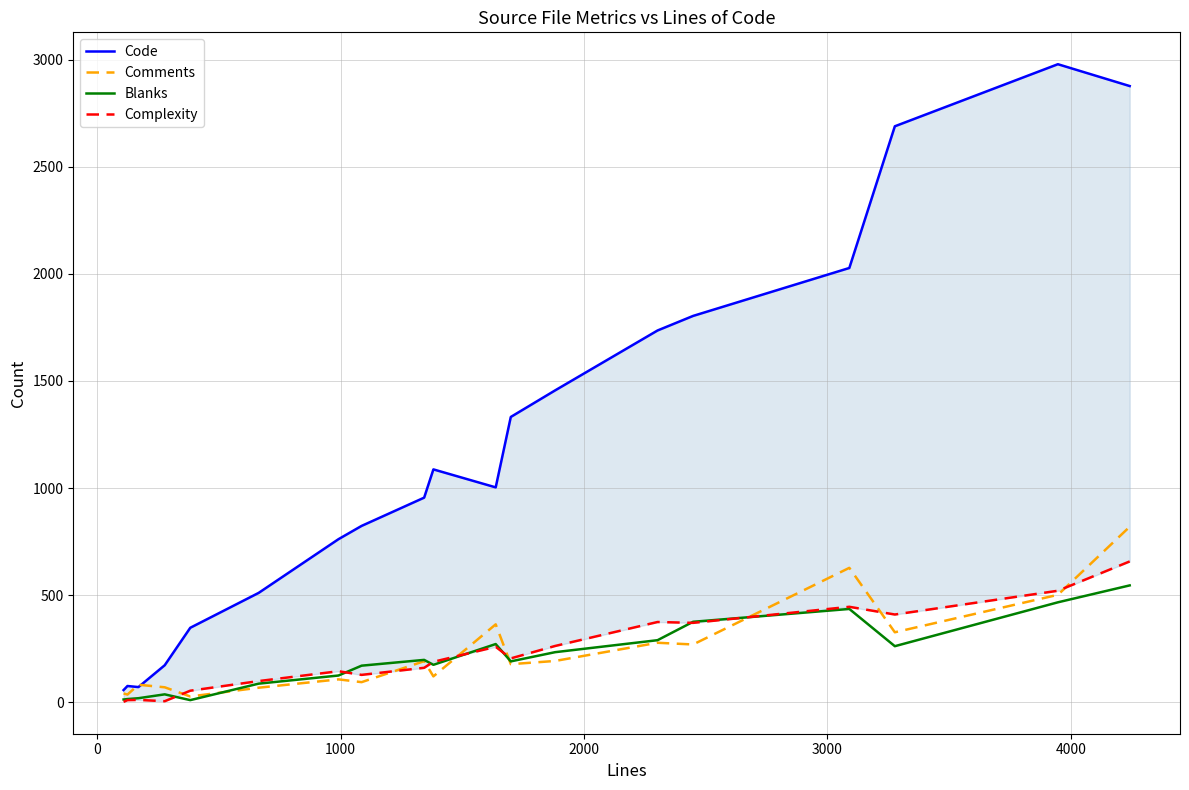

How many lines are shown in the chart?

4